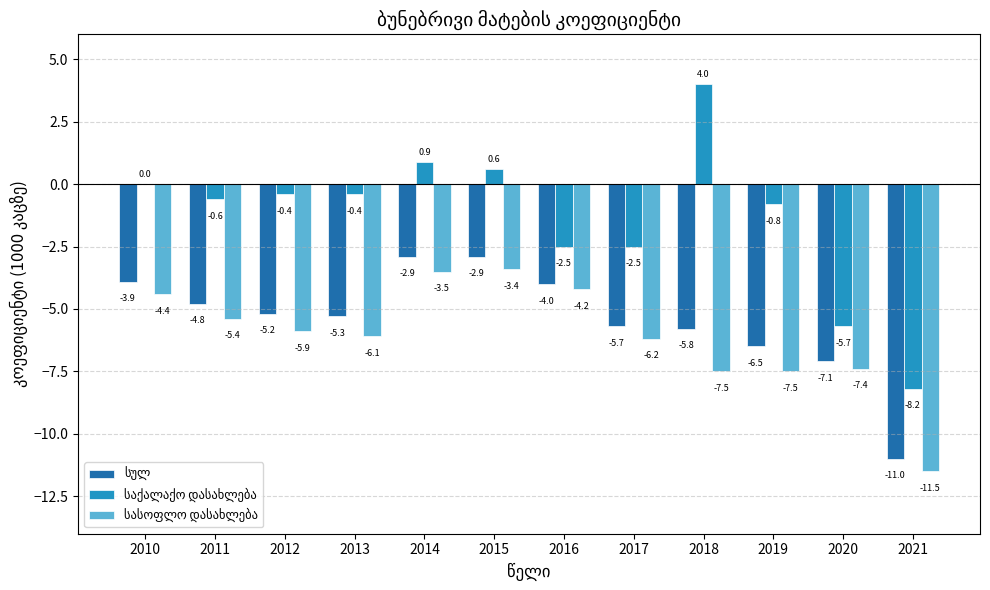

What is the maximum value shown in the chart?

4.0